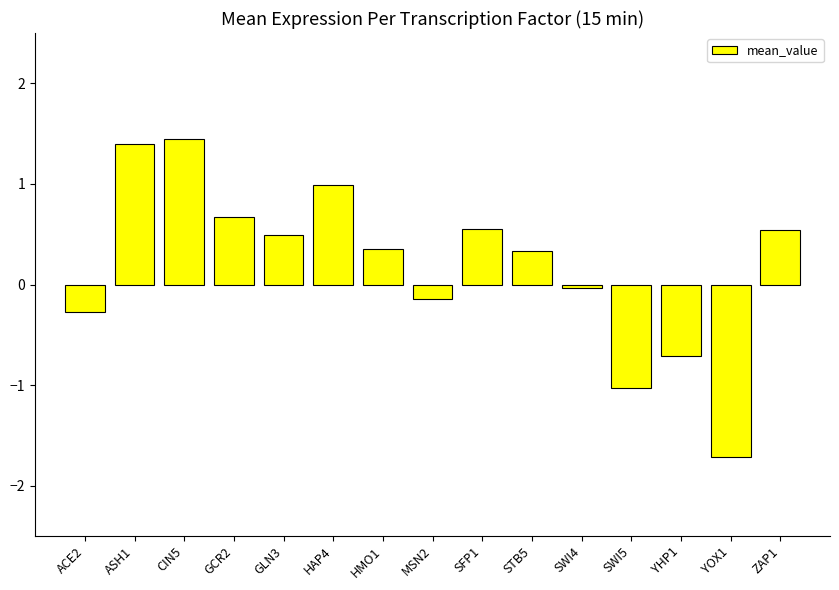

The value at ZAP1 is 0.8. True or false?

False